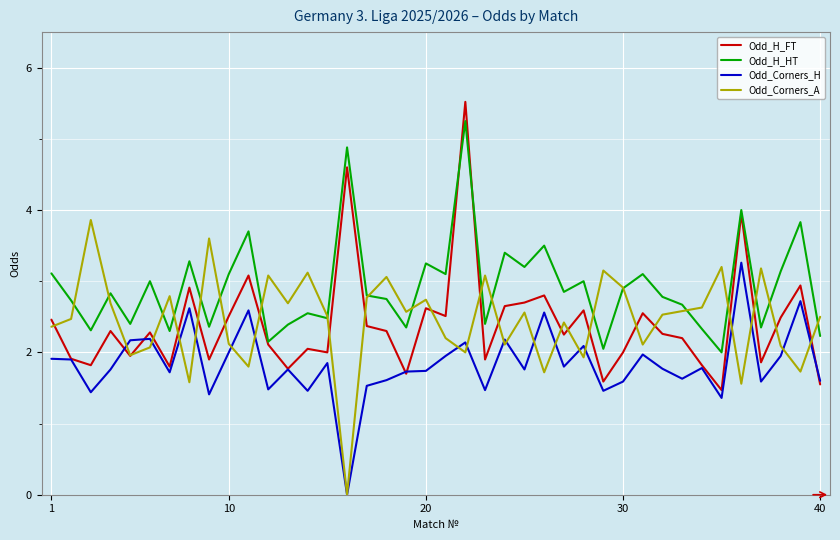

What is the maximum value shown in the chart?

5.5